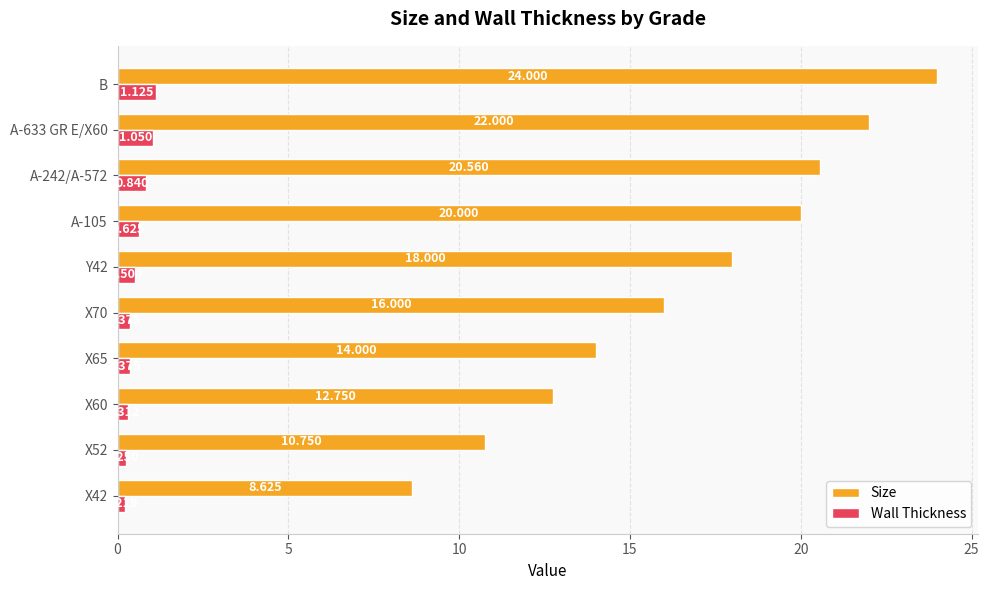

Which series has the largest range (max minus min)?

Size